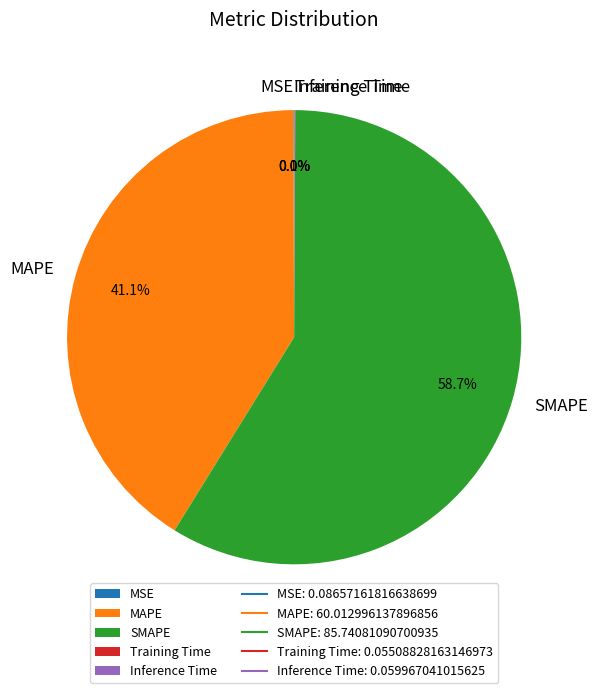

The MAPE slice represents 41% of the pie. True or false?

True